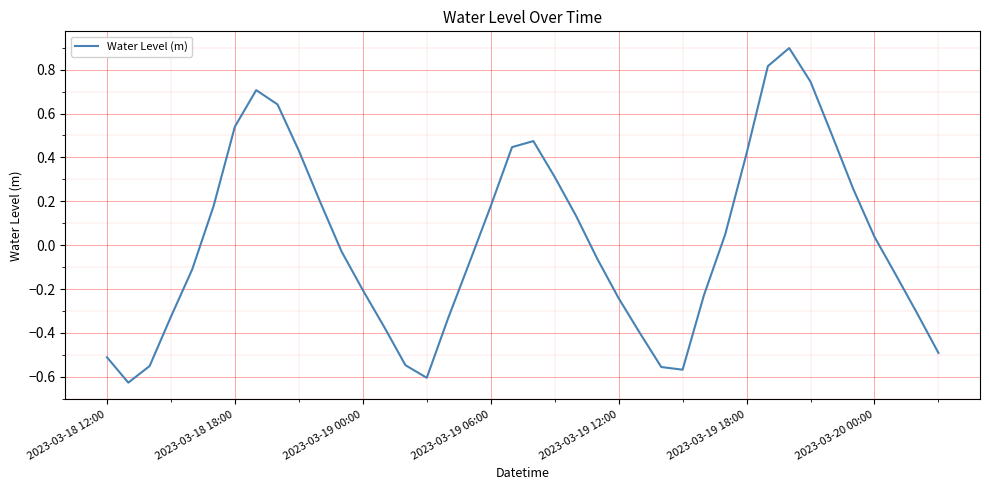

What is the greatest value displayed?

0.9